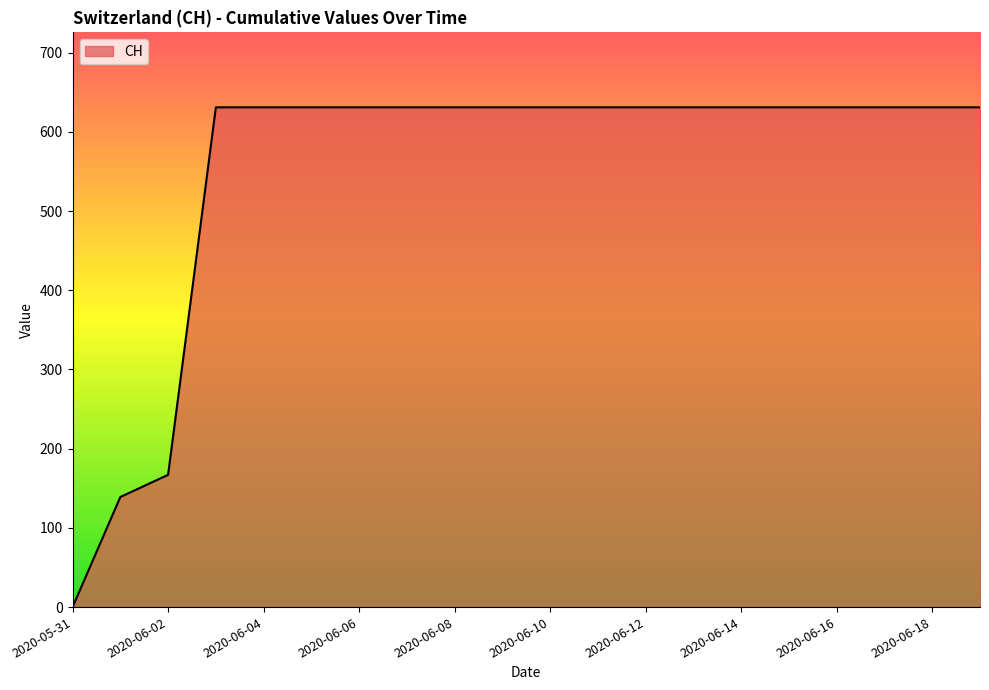

What is the maximum value shown in the chart?

631